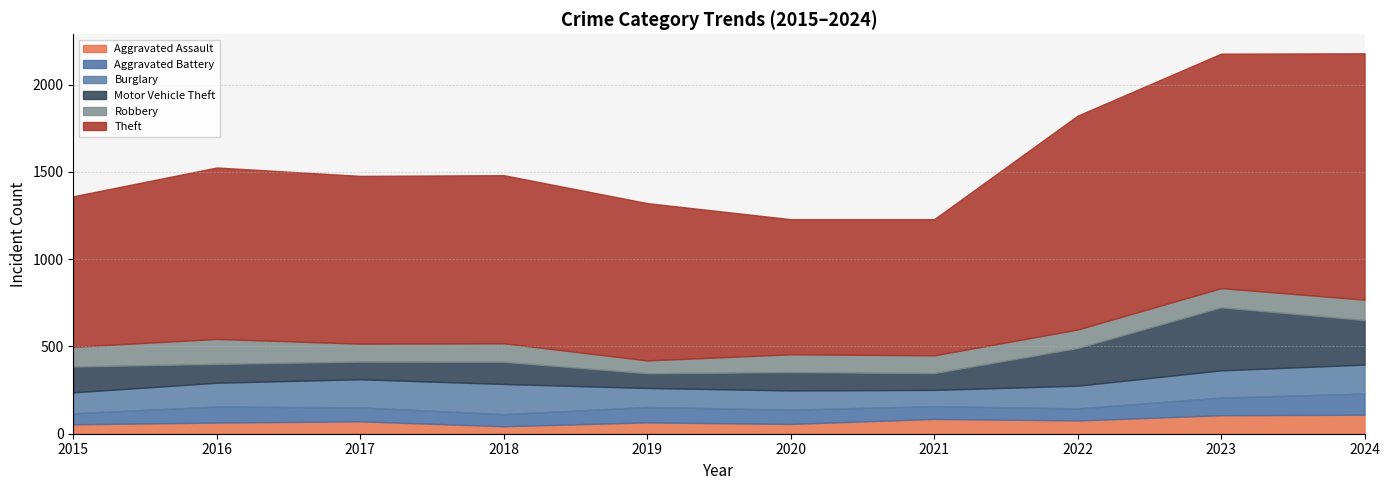

How many interior local valleys does the Robbery series have?

2